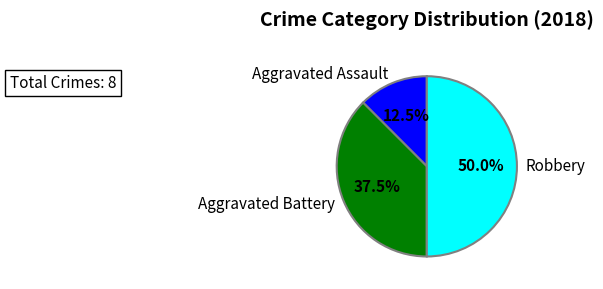

Rank the categories by value from lowest to highest.

Aggravated Assault, Aggravated Battery, Robbery